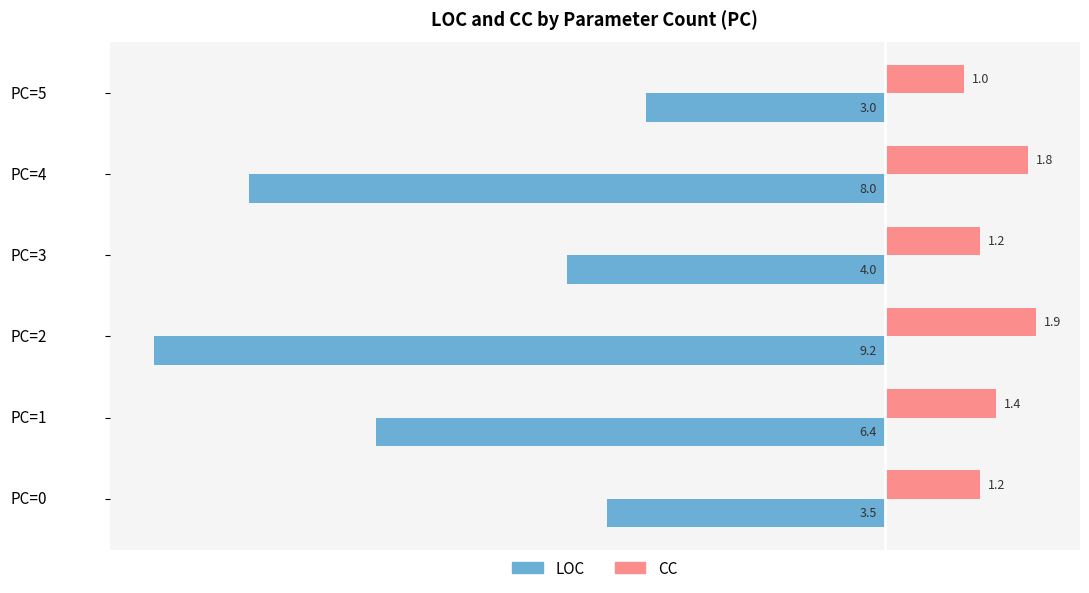

What is the sum of the CC values at PC=0 and PC=4?

3.0